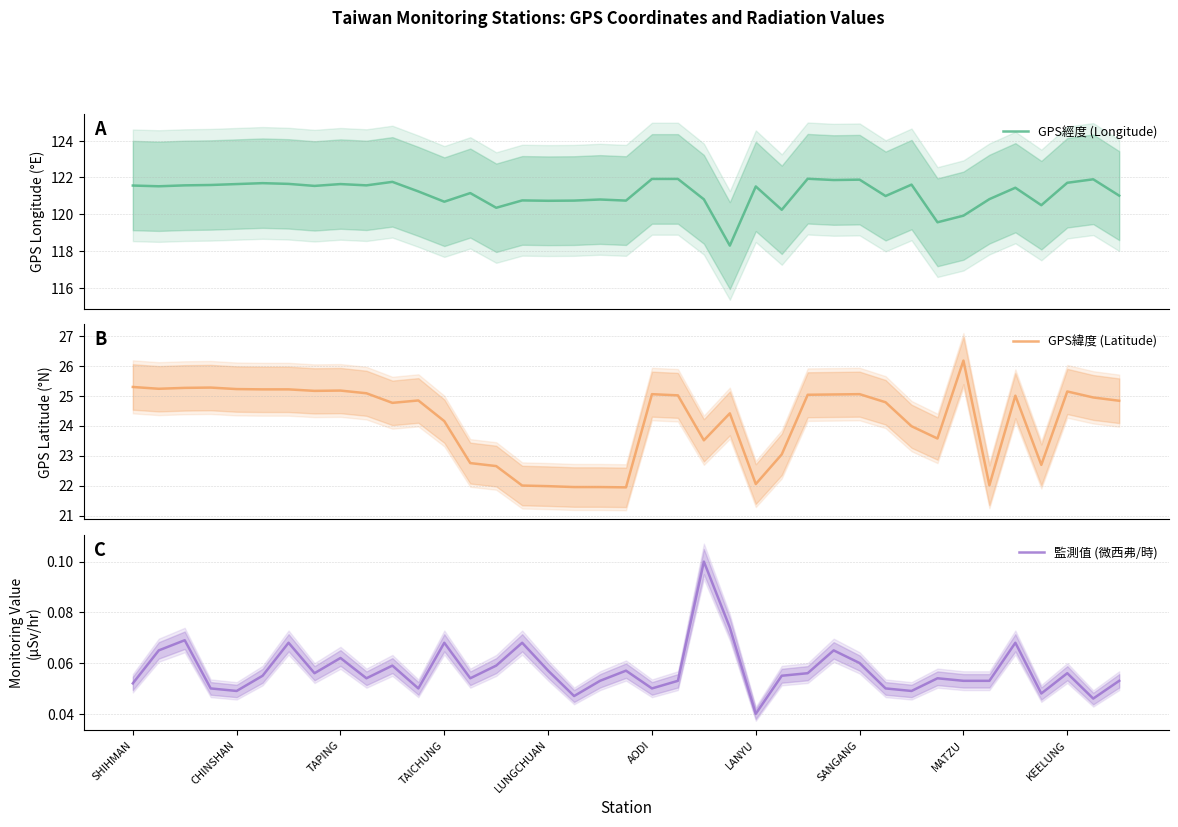

What is the label of the 39th point from the right?

SHIHMAN